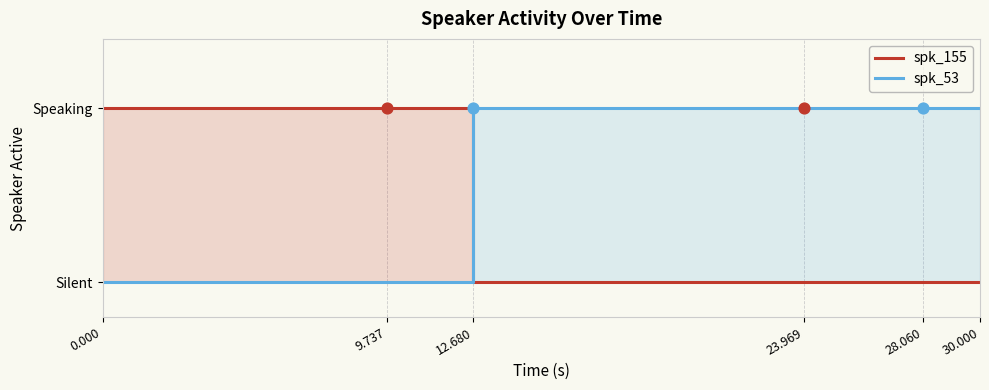

Which series has the widest spread of Y values?

spk_155